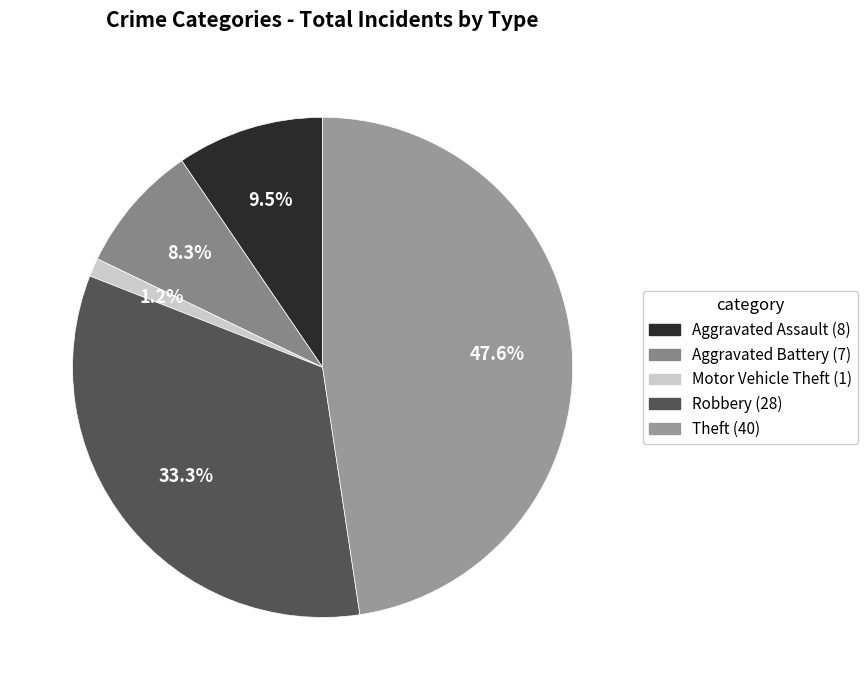

To the nearest percent, what percentage of the pie is Theft?

48%